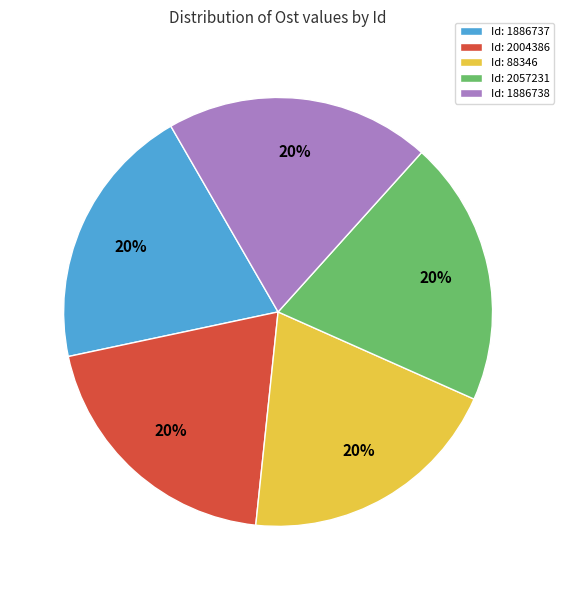

Is it true that Id: 2057231 is 7% of the pie?

False